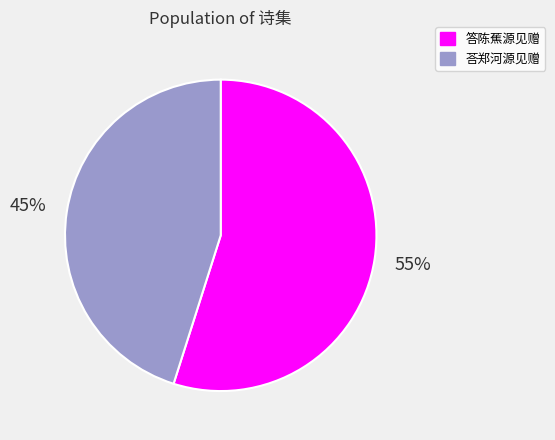

Which slice represents more than half of the pie?

答陈蕉源见赠